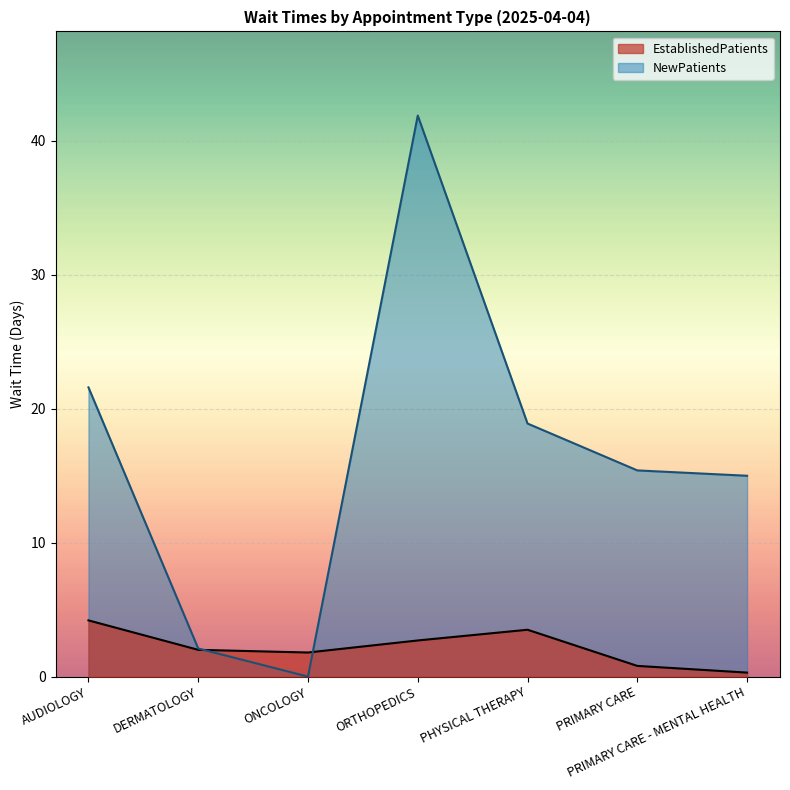

How many data points in EstablishedPatients are above 2?

3